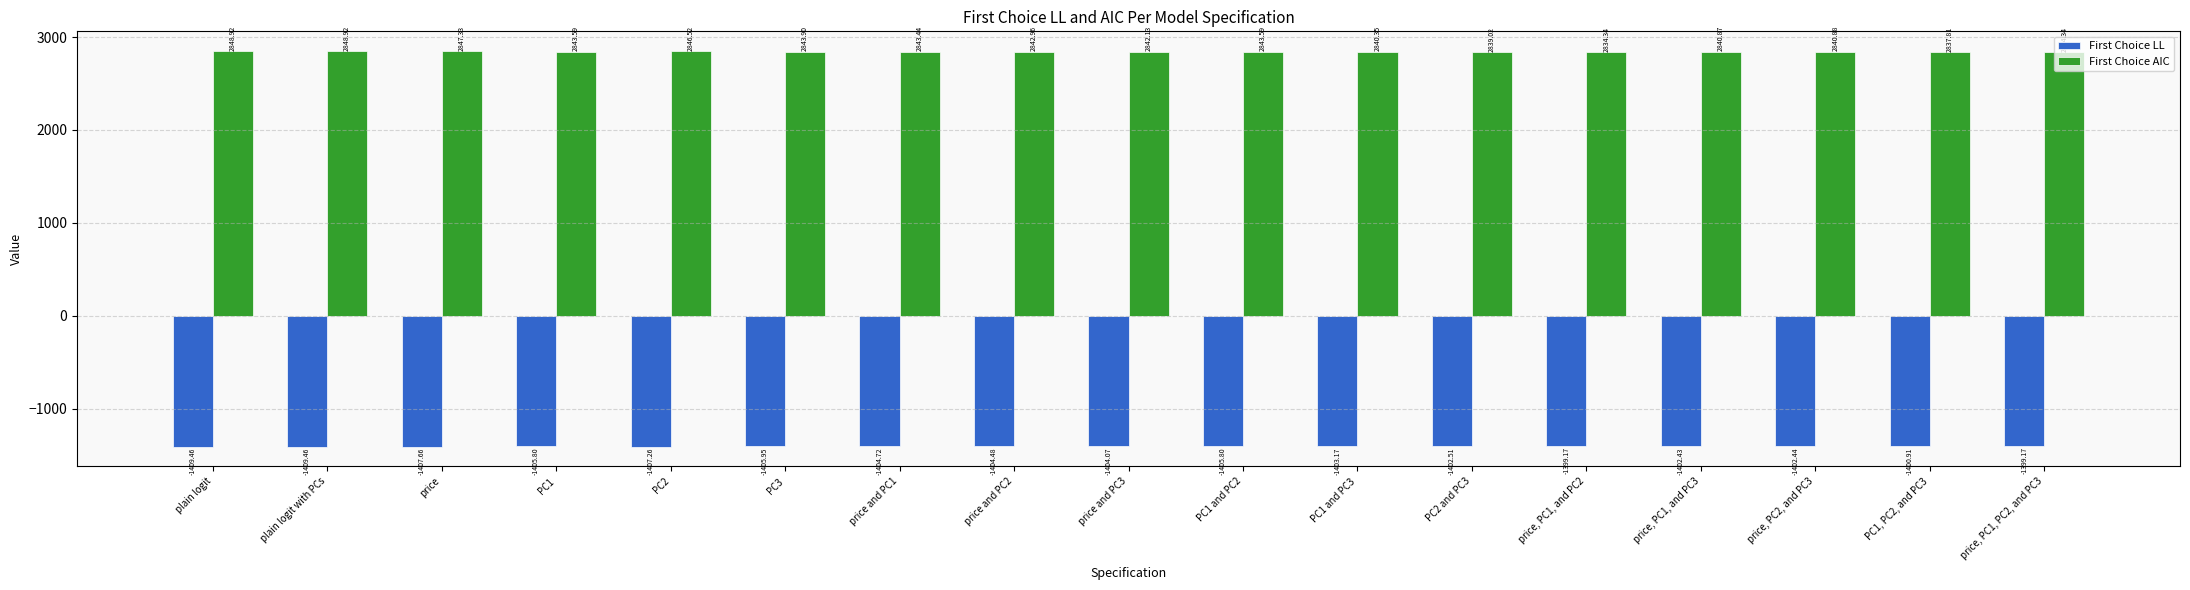

The value of First Choice AIC at PC2 and PC3 is 836.2. True or false?

False